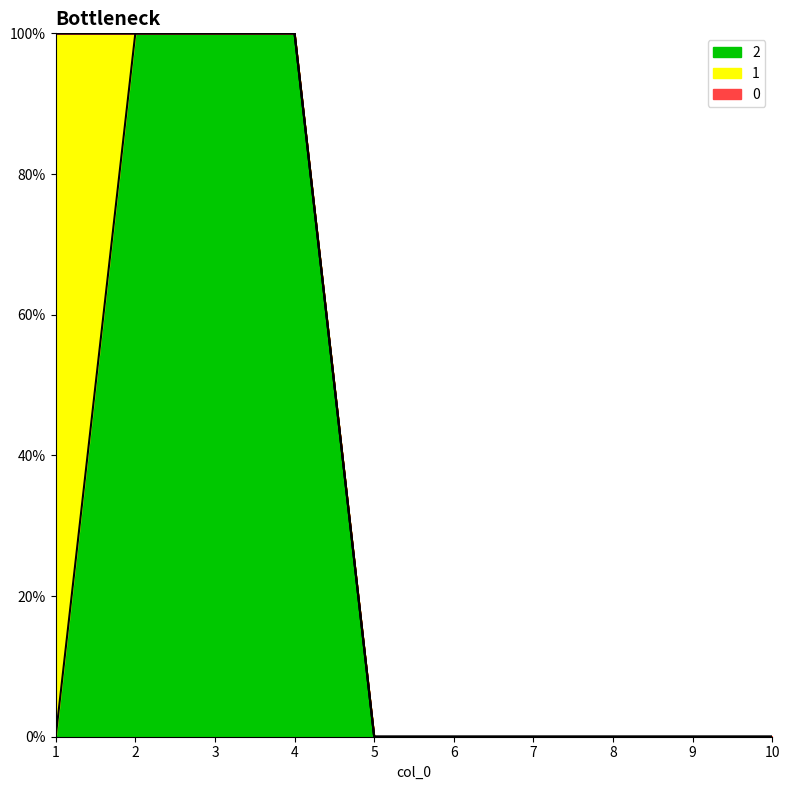

Rank the series at 10 from lowest to highest value.

0, 1, 2